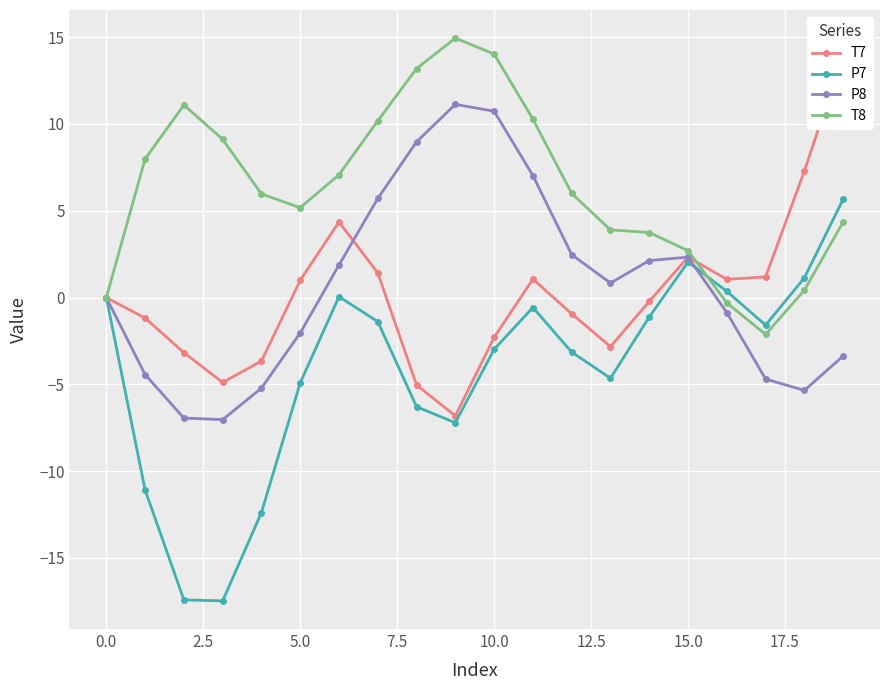

True or false: T8 has a value of 6.3 at 13.

False